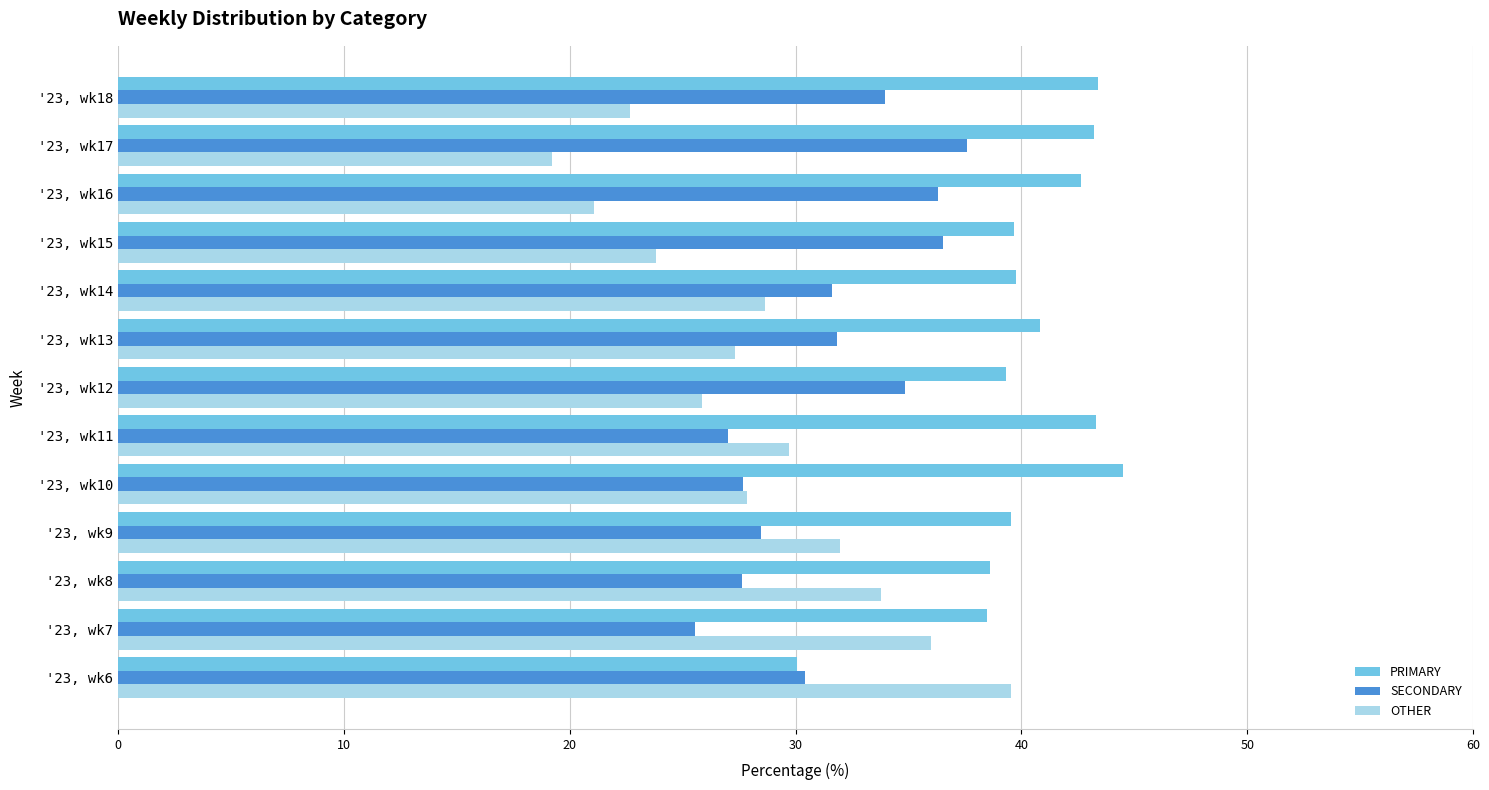

At which label does OTHER reach its minimum?

'23, wk17